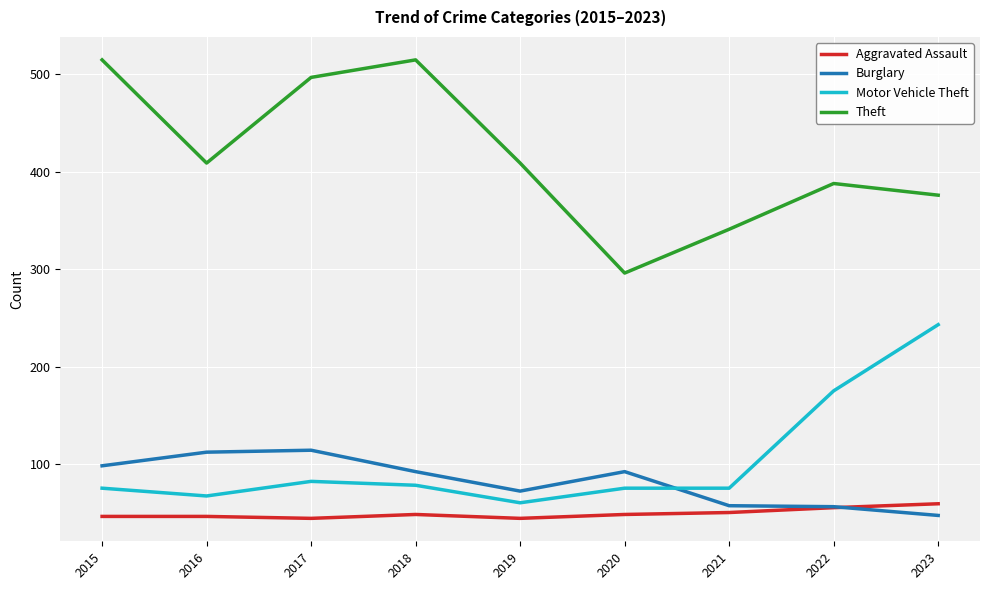

Does the chart have visible grid lines?

Yes